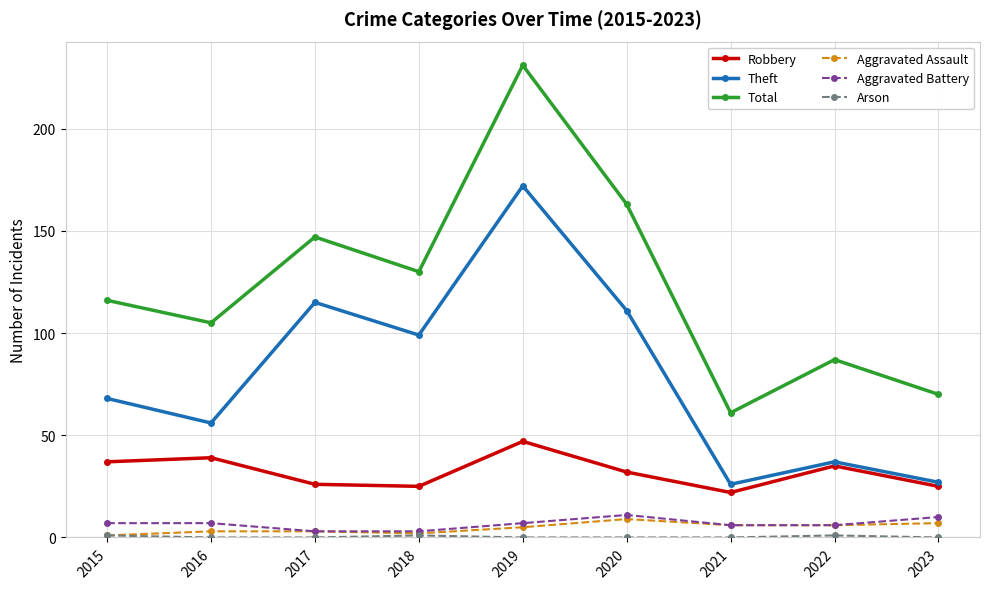

True or false: Total and Aggravated Assault intersect in this chart.

False